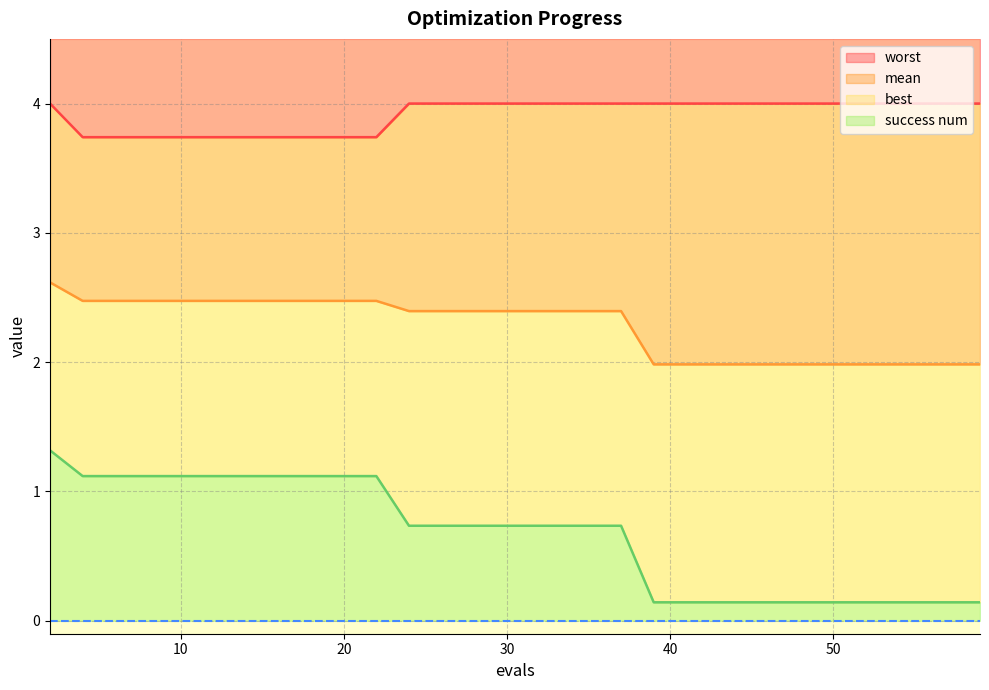

The value of worst at 55 is 1.9. True or false?

False